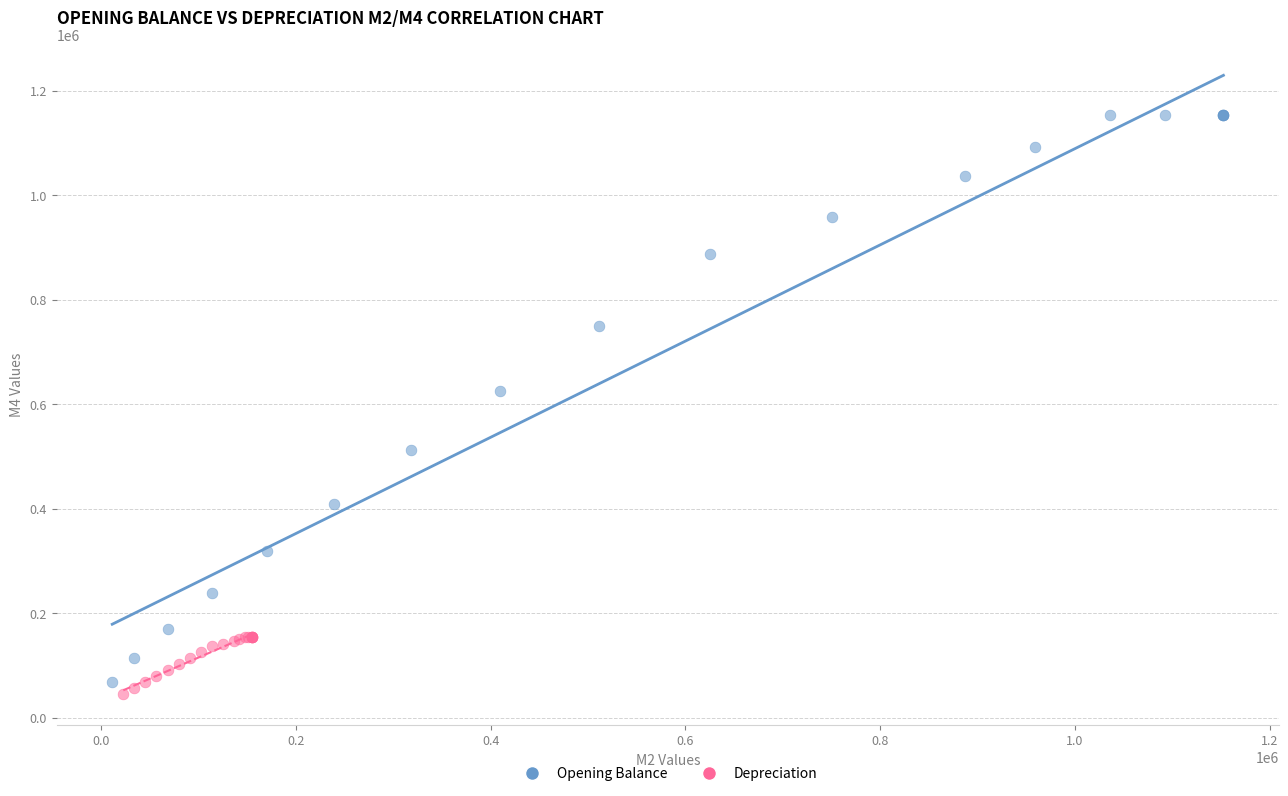

Which series has the largest Y range (max minus min)?

Opening Balance